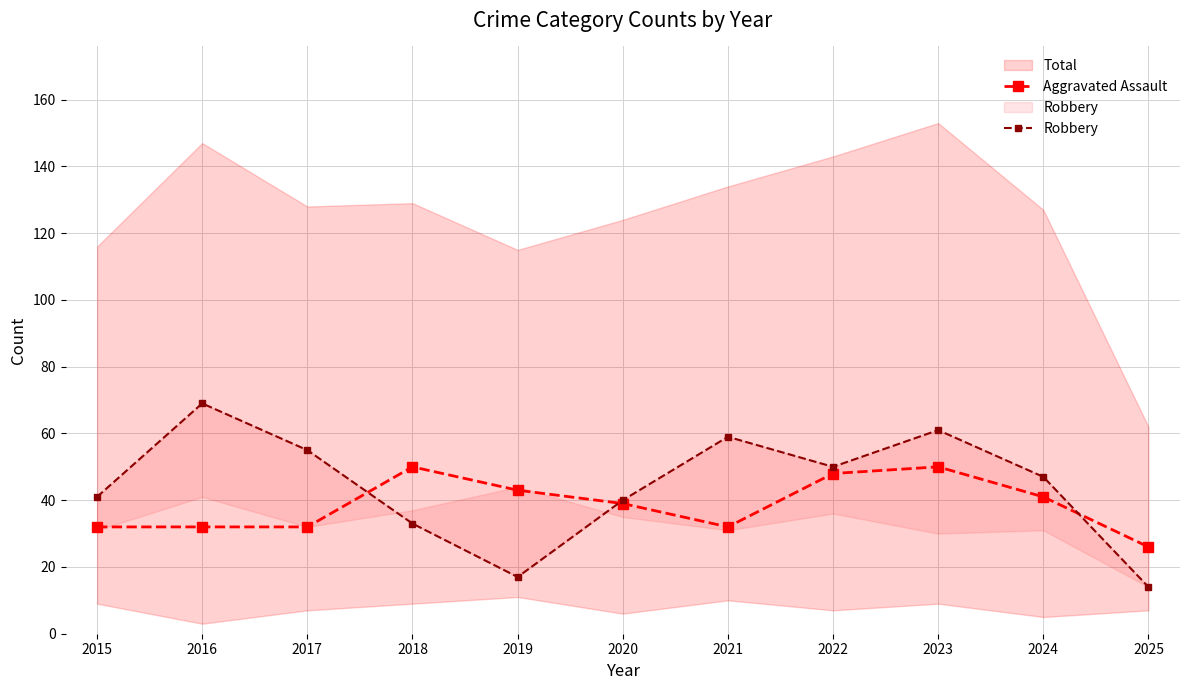

Which series changed the most between 2015 and 2022?

Aggravated Assault